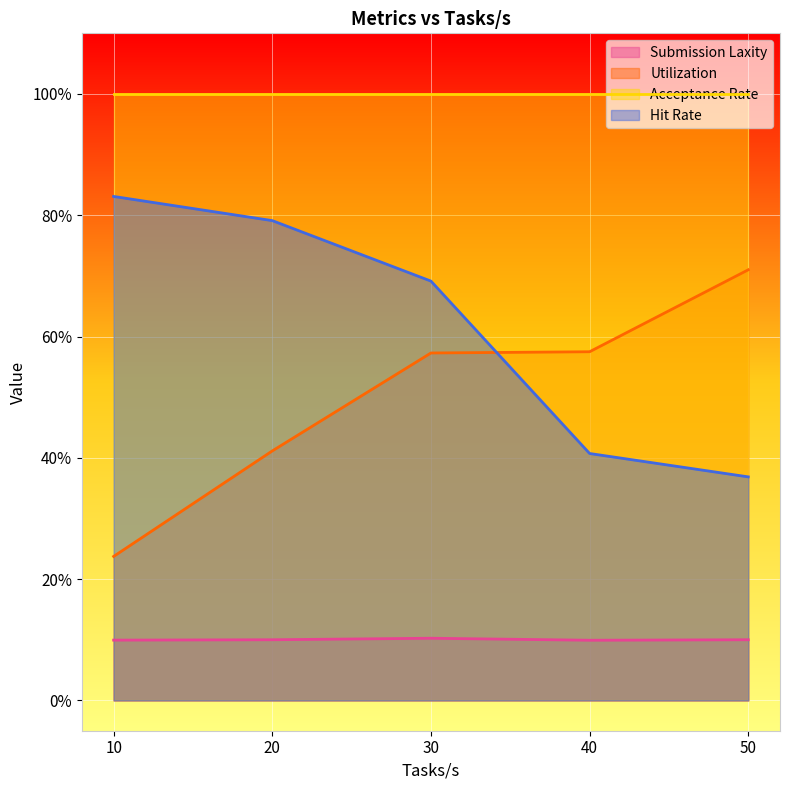

True or false: Hit Rate and Submission Laxity intersect in this chart.

False